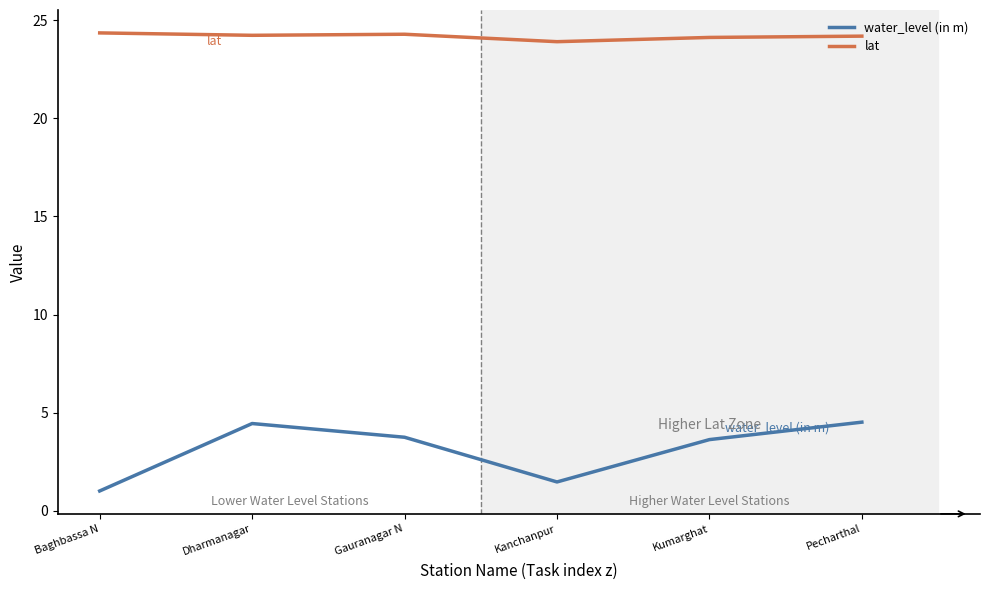

True or false: lat and water_level (in m) intersect in this chart.

False